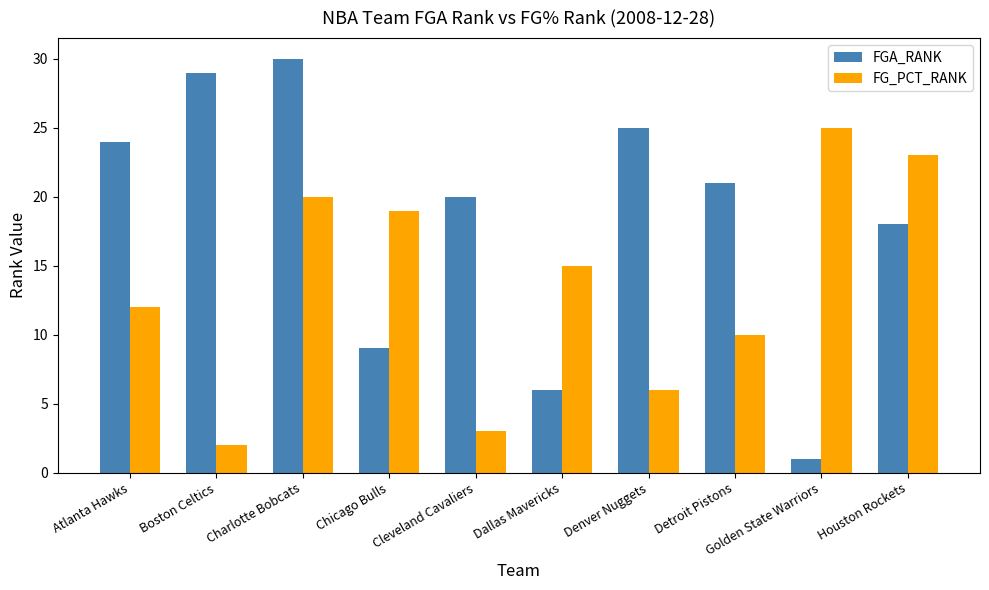

Is it true that FG_PCT_RANK equals 11 at Denver Nuggets?

False